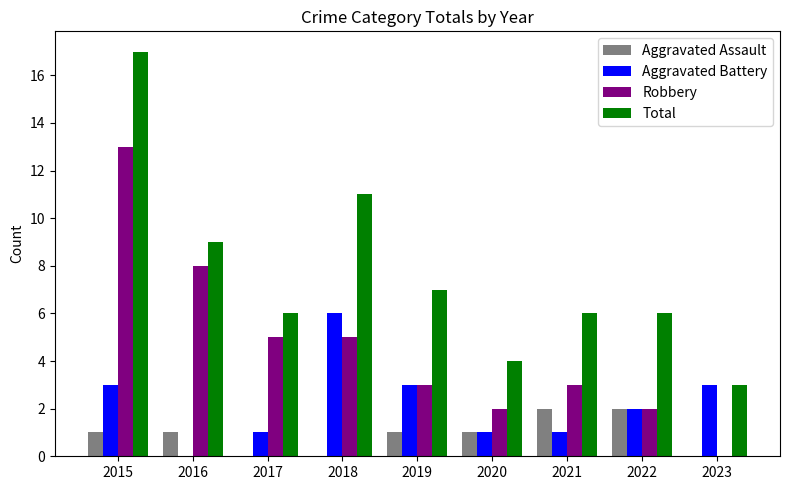

How many groups of bars are there?

9